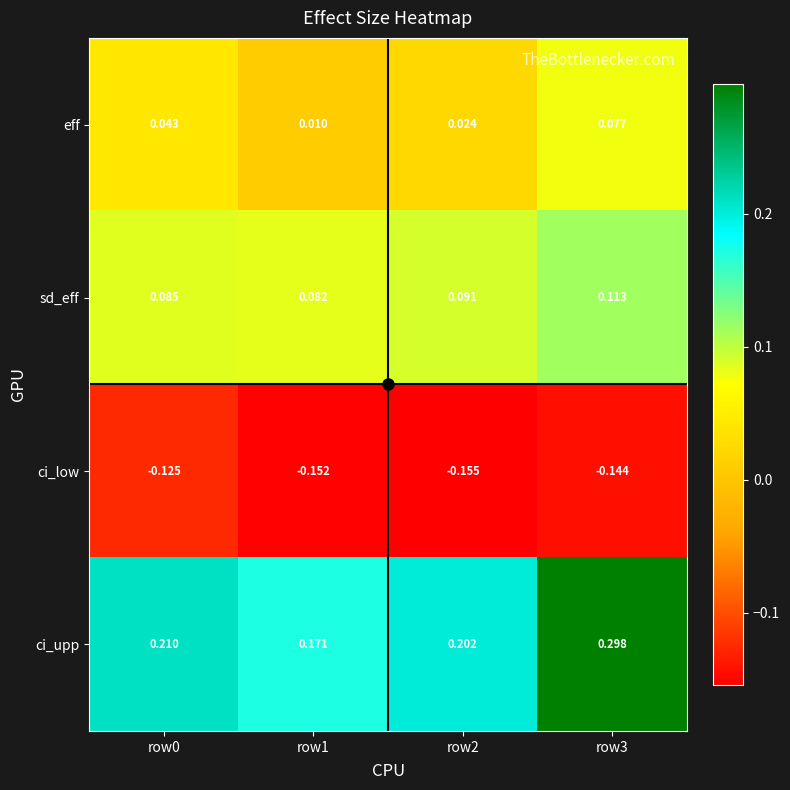

How many series are shown in this chart?

4